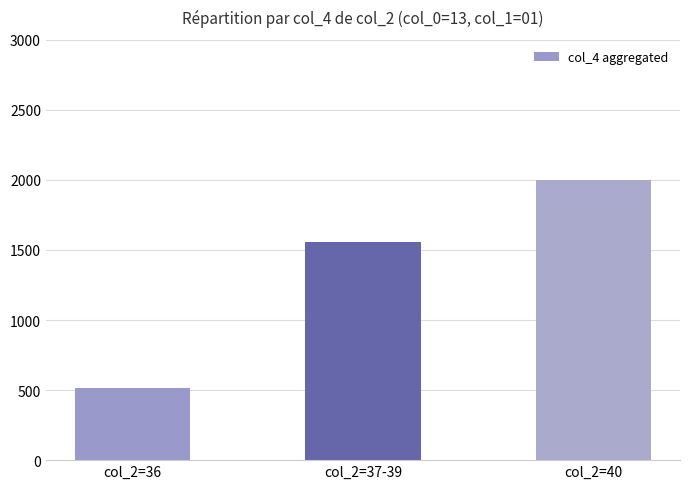

How many bars are there in total?

3